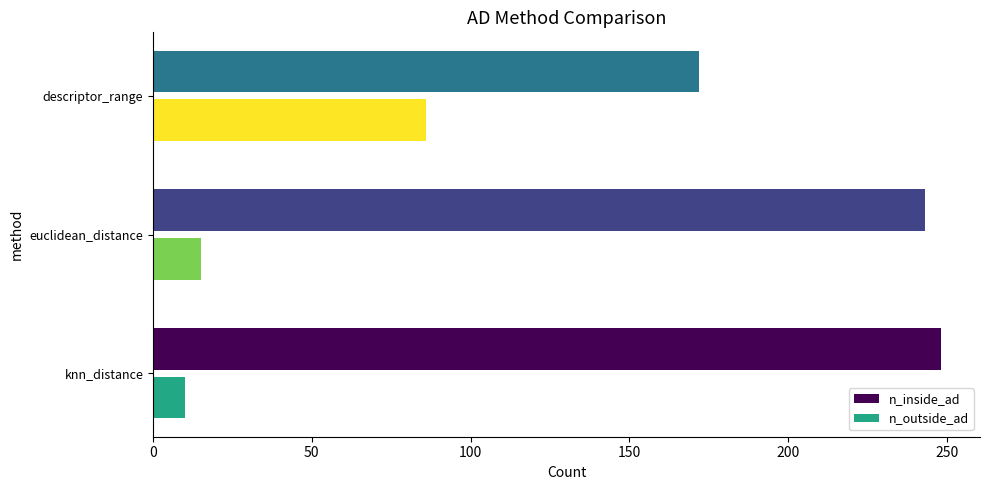

How many categories are shown in the chart?

3